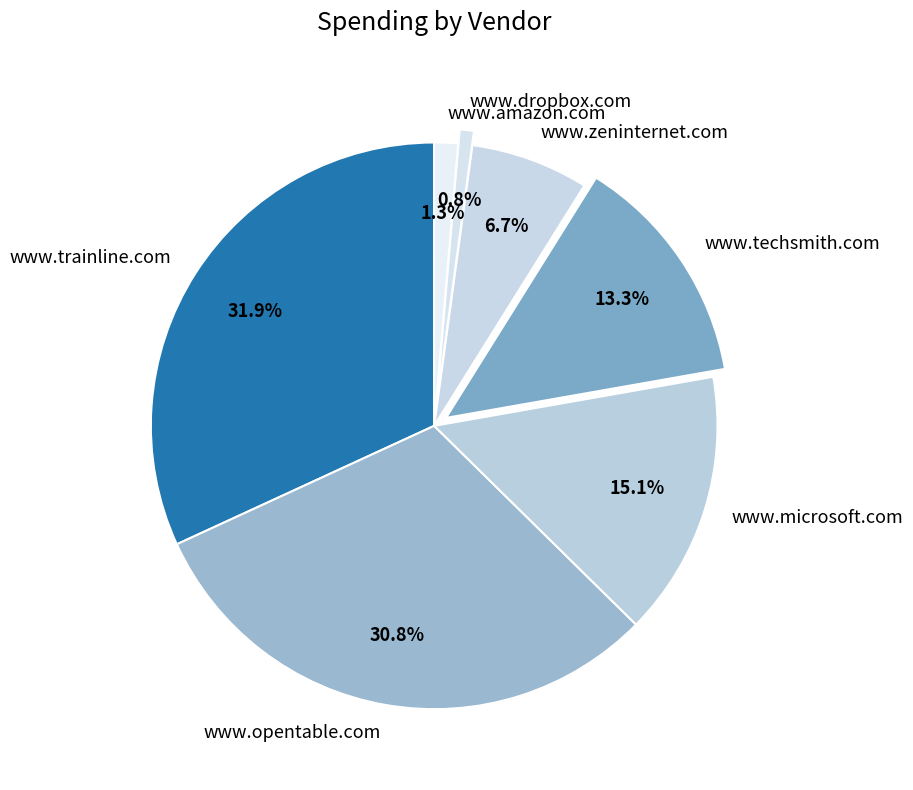

To the nearest percent, what is the average slice percentage?

14%